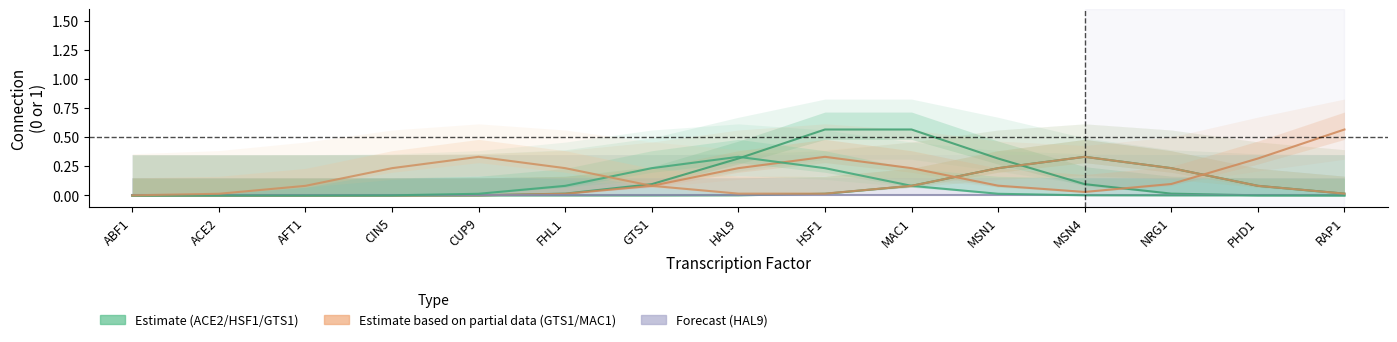

Reading right to left, extract all data points from this chart.

ACE2: 0.0	0.0	0.0	0.1	0.3	0.6	0.6	0.3	0.1	0.0	0.0	0.0	0.0	0.0	0.0
CUP9: 0.0	0.1	0.2	0.3	0.2	0.1	0.0	0.0	0.0	0.0	0.0	0.0	0.0	0.0	0.0
GTS1: 0.6	0.3	0.1	0.0	0.1	0.2	0.3	0.2	0.1	0.0	0.0	0.0	0.0	0.0	0.0
HAL9: 0.0	0.0	0.0	0.0	0.0	0.0	0.0	0.0	0.0	0.0	0.0	0.0	0.0	0.0	0.0
HSF1: 0.0	0.0	0.0	0.0	0.0	0.1	0.2	0.3	0.2	0.1	0.0	0.0	0.0	0.0	0.0
MAC1: 0.0	0.1	0.2	0.3	0.2	0.1	0.0	0.0	0.1	0.2	0.3	0.2	0.1	0.0	0.0